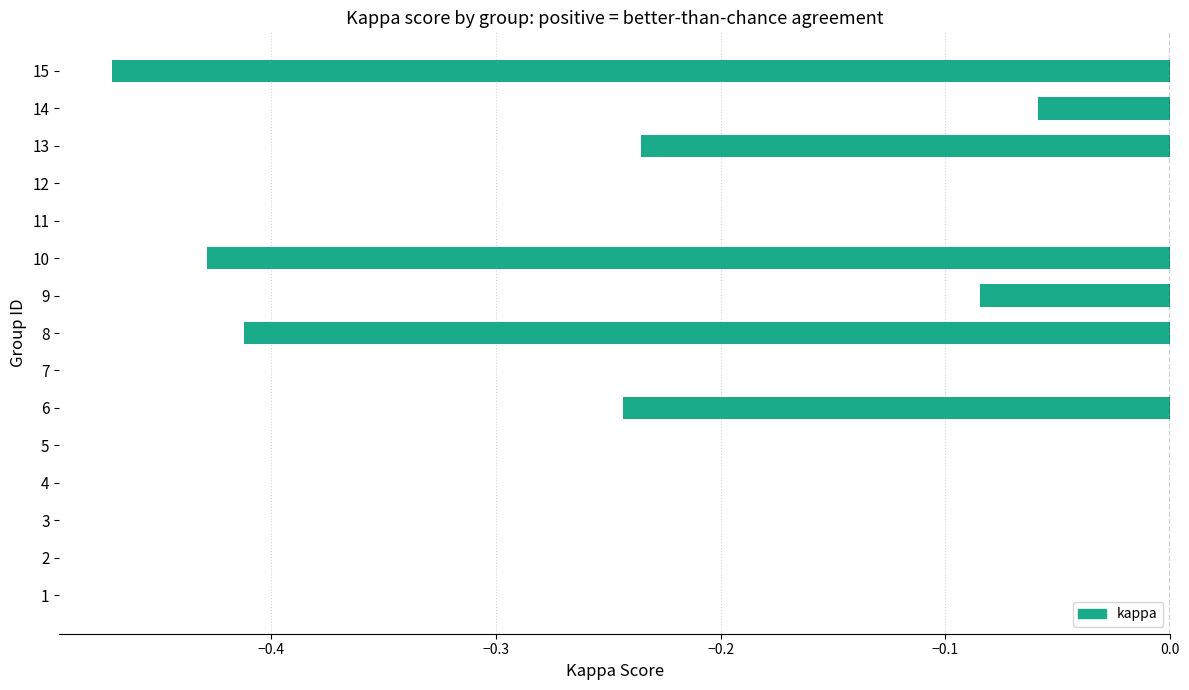

Are the bars grouped side by side (vs. stacked)?

No